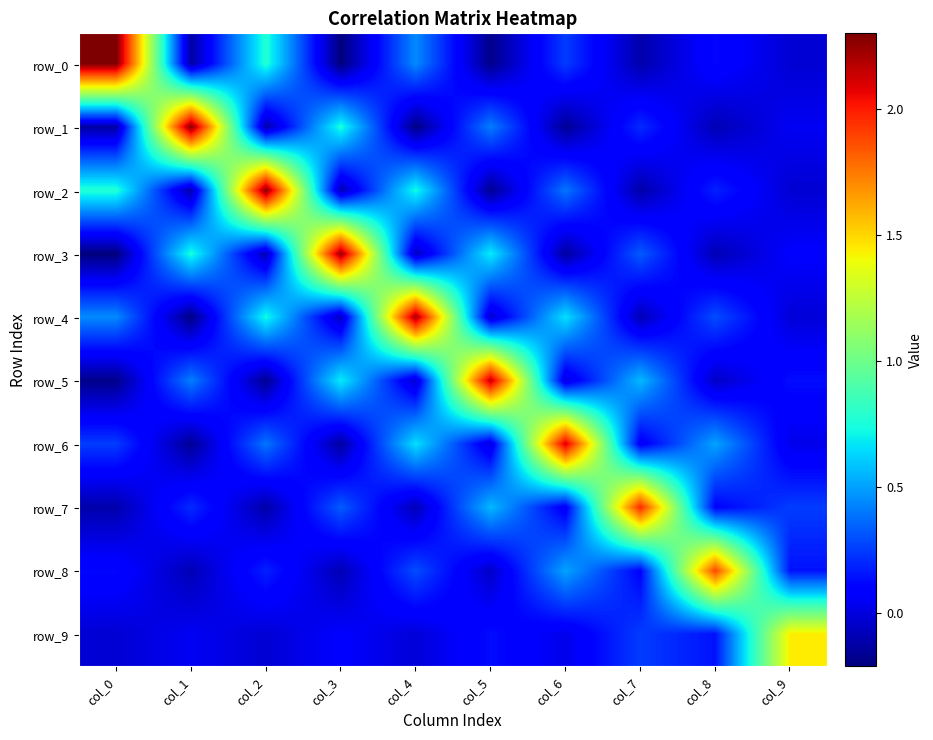

Which category has the lowest value in the row_4 series?

col_1